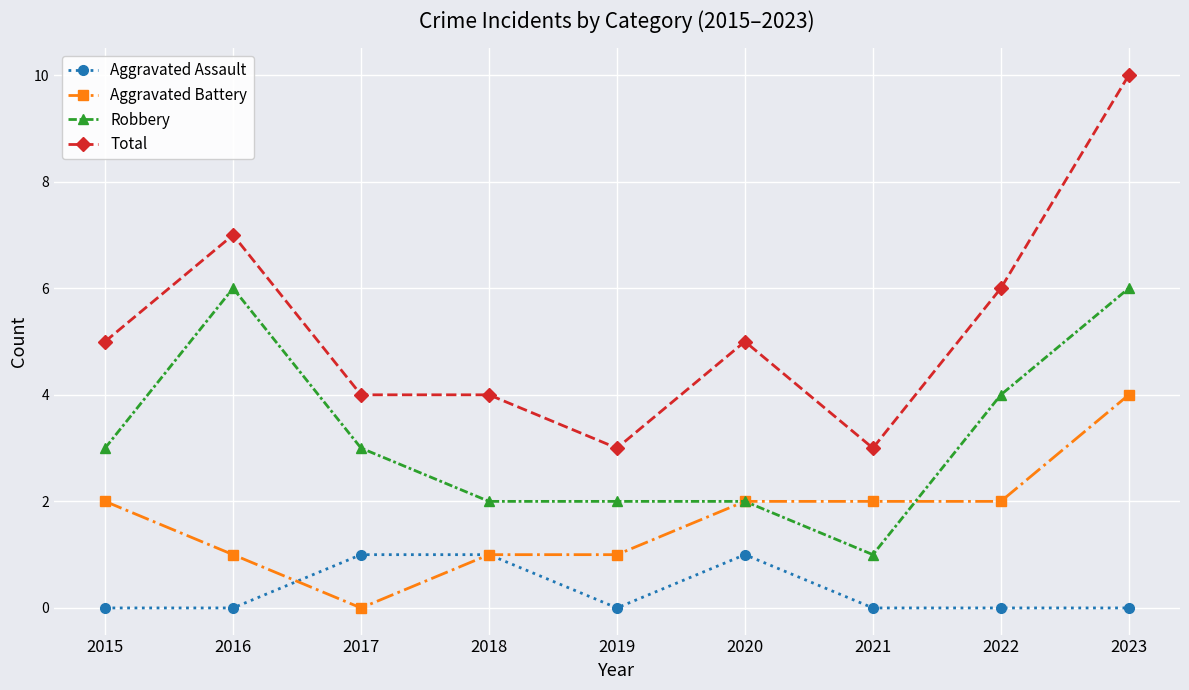

What are all the series names shown in the legend?

Aggravated Assault, Aggravated Battery, Robbery, Total